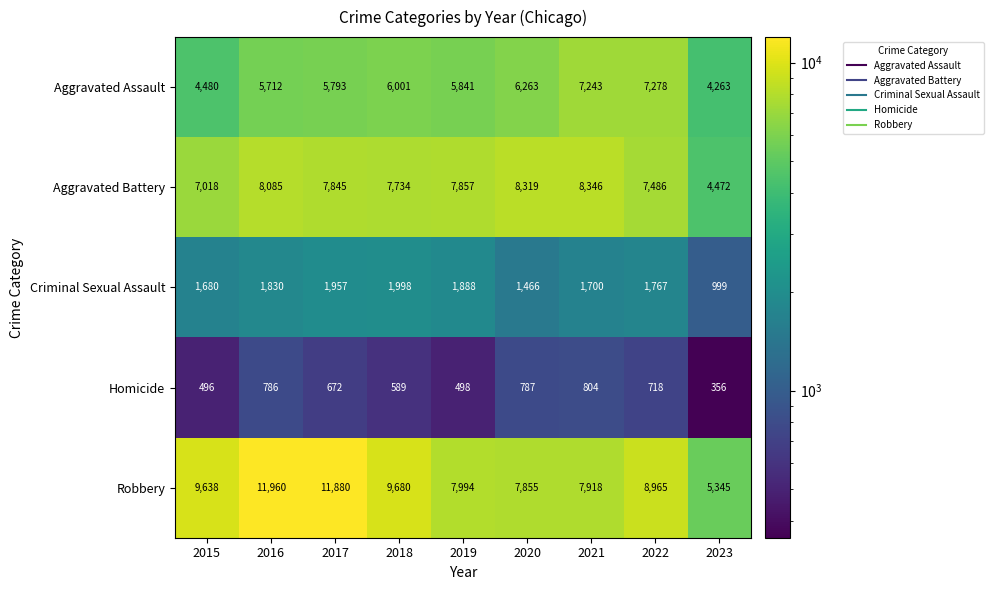

At how many categories does at least one series exceed 5556?

8